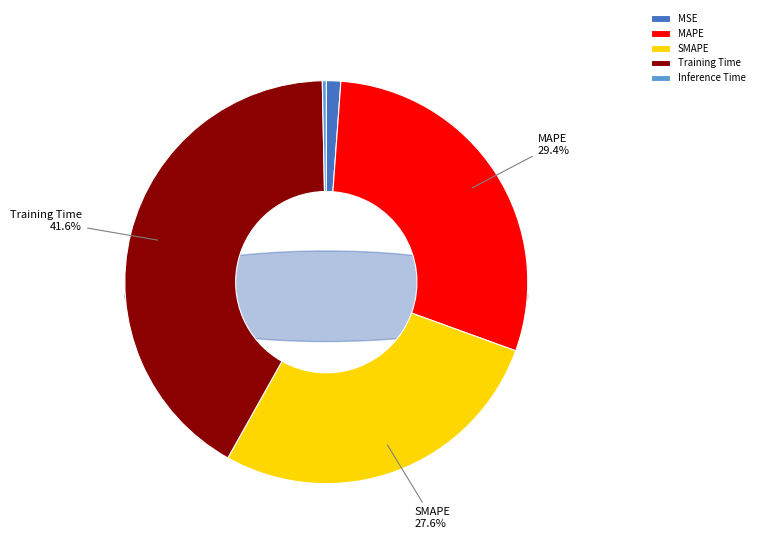

How many slices are in this pie chart?

5